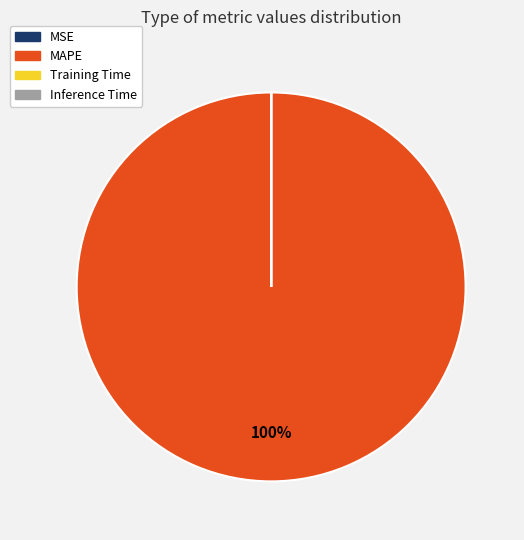

To the nearest percent, what is the average slice percentage?

25%